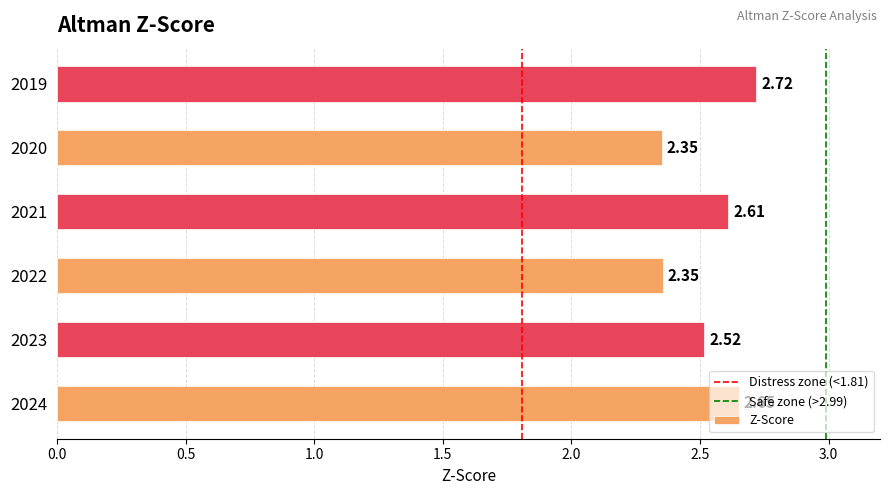

Does the chart contain any negative values?

No